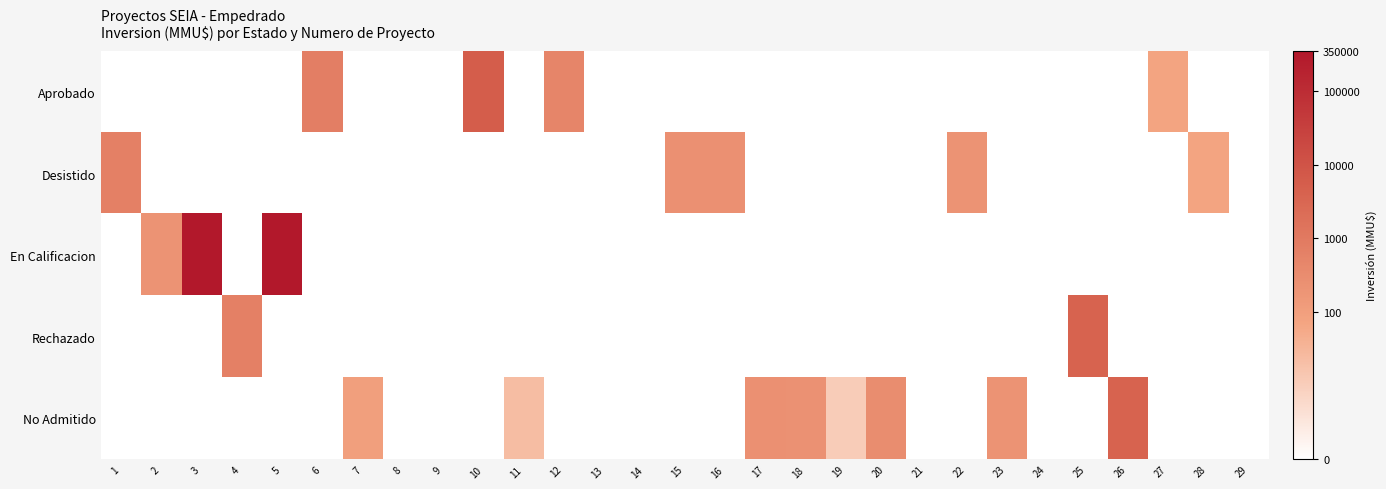

What is the spread (max minus min) of values at 5?

12.7